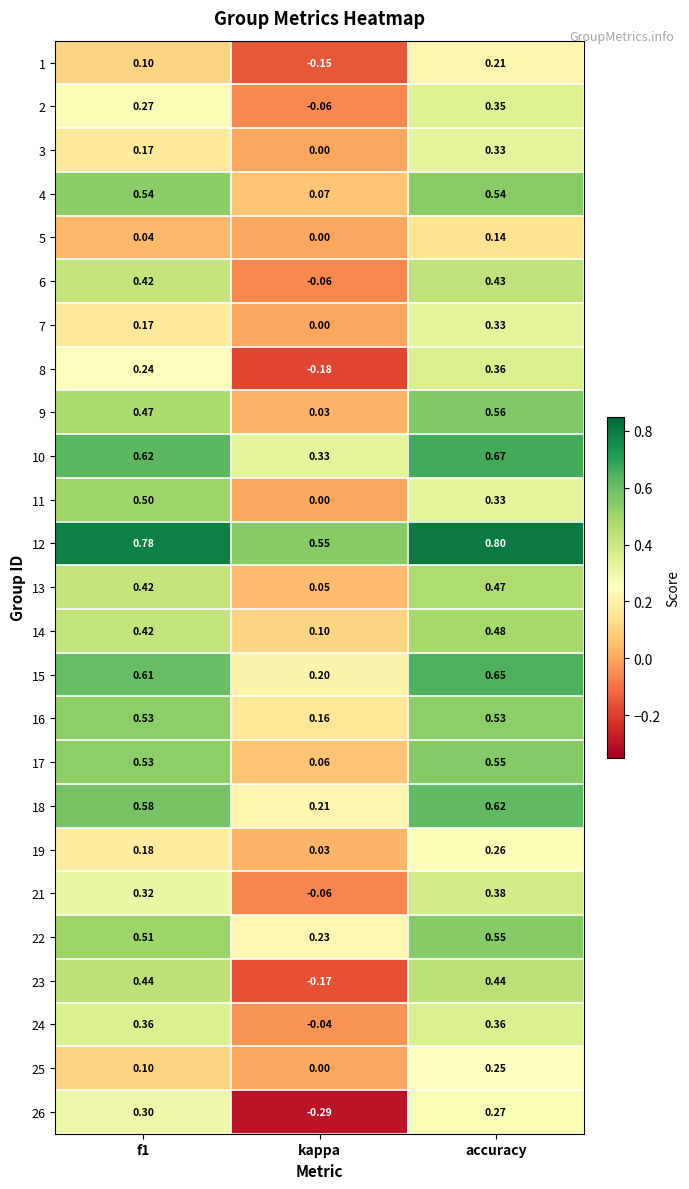

Which category has the lowest value across all series?

kappa